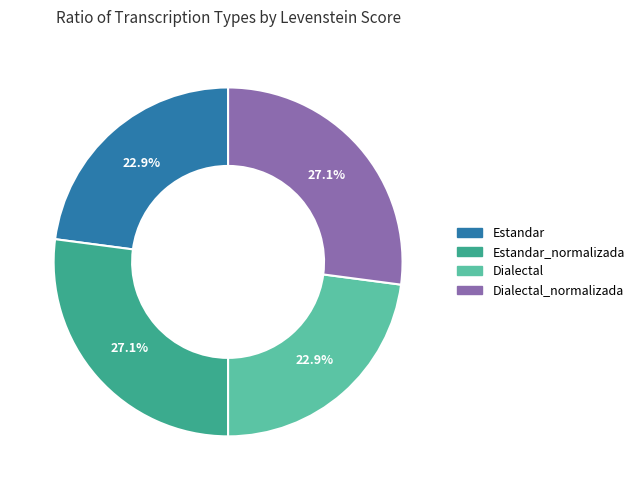

Is there a majority slice in this chart?

No